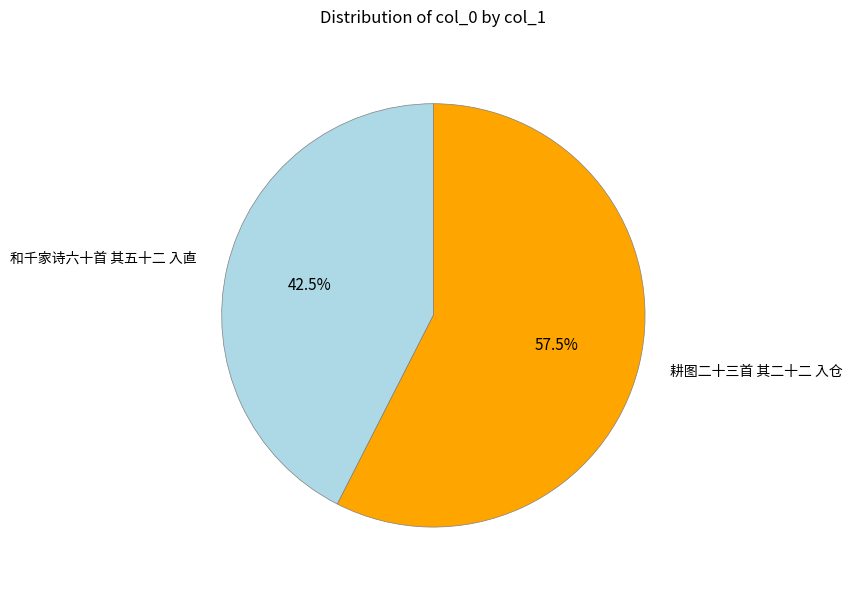

Rank the categories by value from highest to lowest.

耕图二十三首 其二十二 入仓, 和千家诗六十首 其五十二 入直